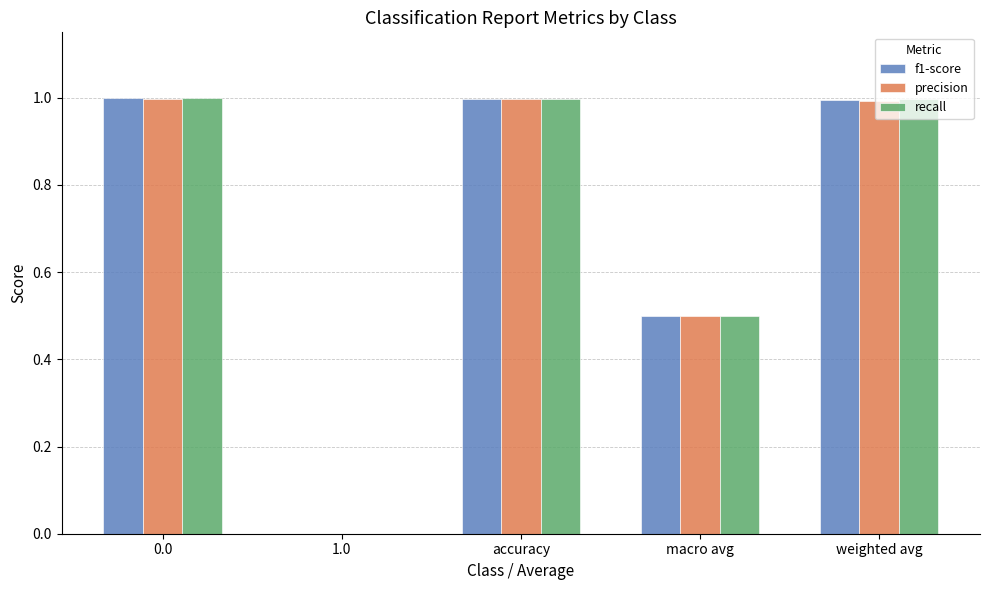

Reading left to right, what are all the values shown in this chart?

f1-score: 0.0=1.0	1.0=0.0	accuracy=1.0	macro avg=0.5	weighted avg=1.0
precision: 0.0=1.0	1.0=0.0	accuracy=1.0	macro avg=0.5	weighted avg=1.0
recall: 0.0=1.0	1.0=0.0	accuracy=1.0	macro avg=0.5	weighted avg=1.0